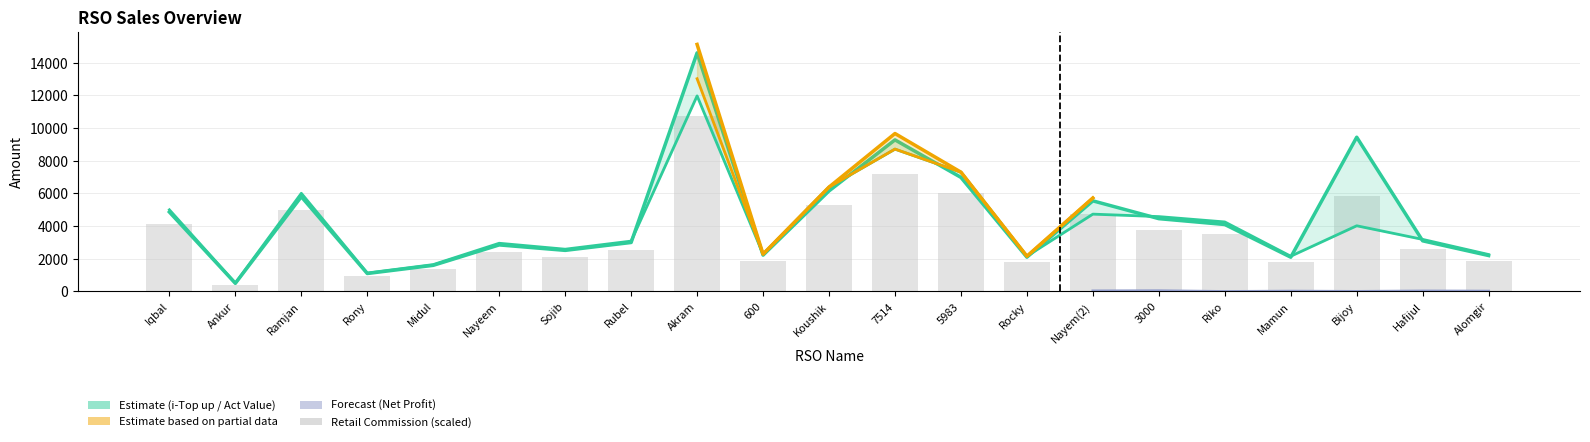

What is the approximate value of Top up&card Sell at Rony?

933.1